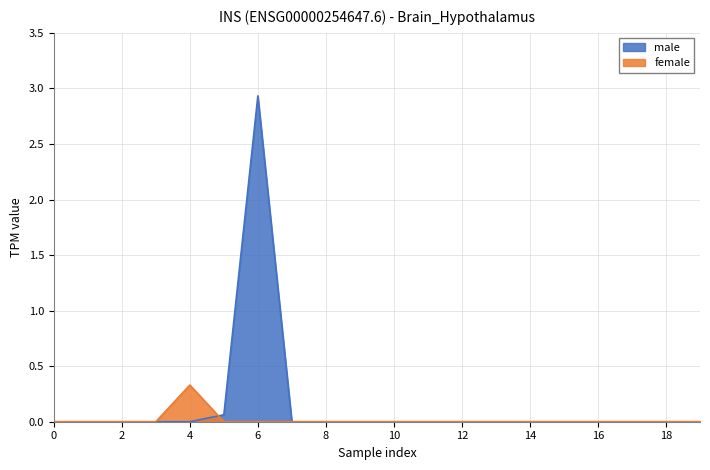

Reading left to right, extract all data points from this chart.

male: 0.0	0.0	0.0	0.0	0.0	0.1	2.9	0.0	0.0	0.0	0.0	0.0	0.0	0.0	0.0	0.0	0.0	0.0	0.0	0.0
female: 0.0	0.0	0.0	0.0	0.3	0.0	0.0	0.0	0.0	0.0	0.0	0.0	0.0	0.0	0.0	0.0	0.0	0.0	0.0	0.0